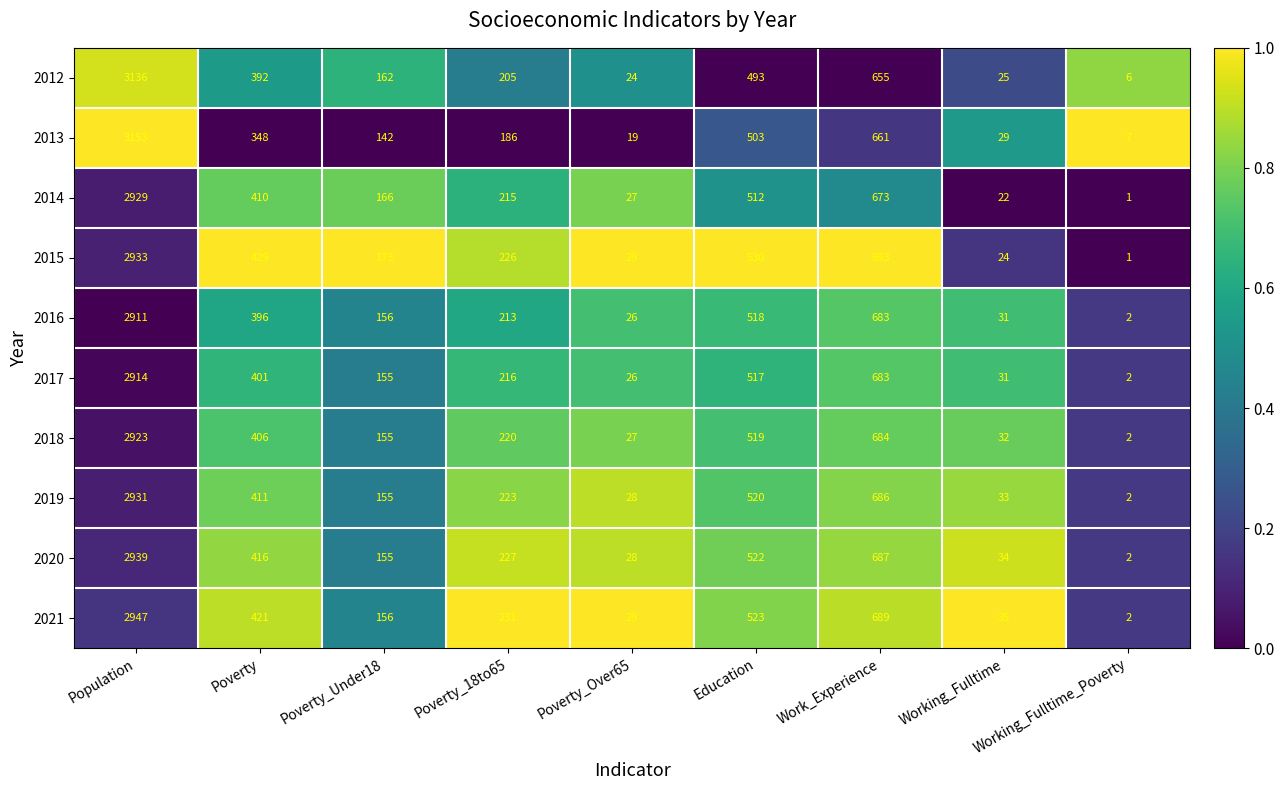

Between Population and Poverty_Over65, which series saw the biggest shift?

2013